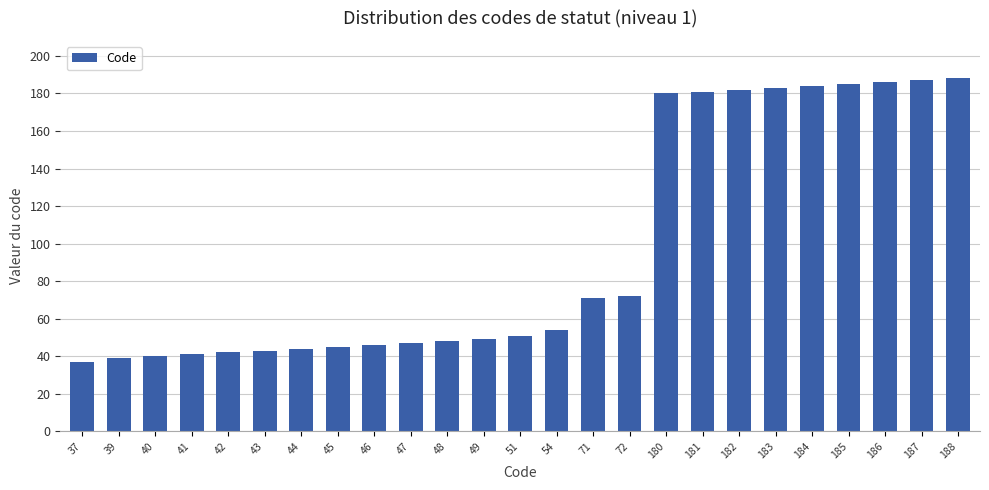

What is the change in value from 72 to 182?

+110